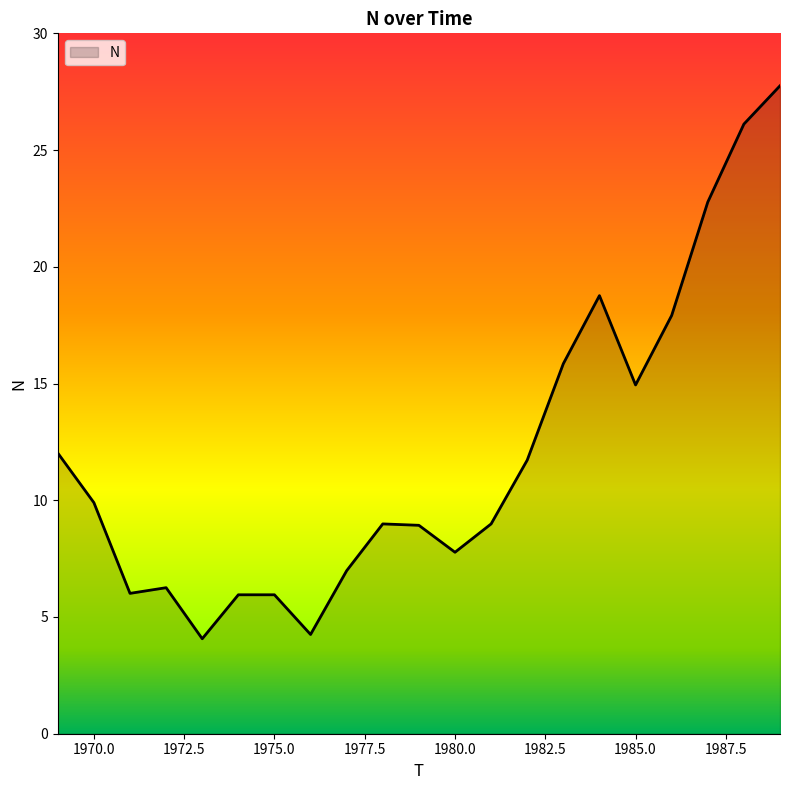

What is the difference between the maximum and minimum values?

23.7